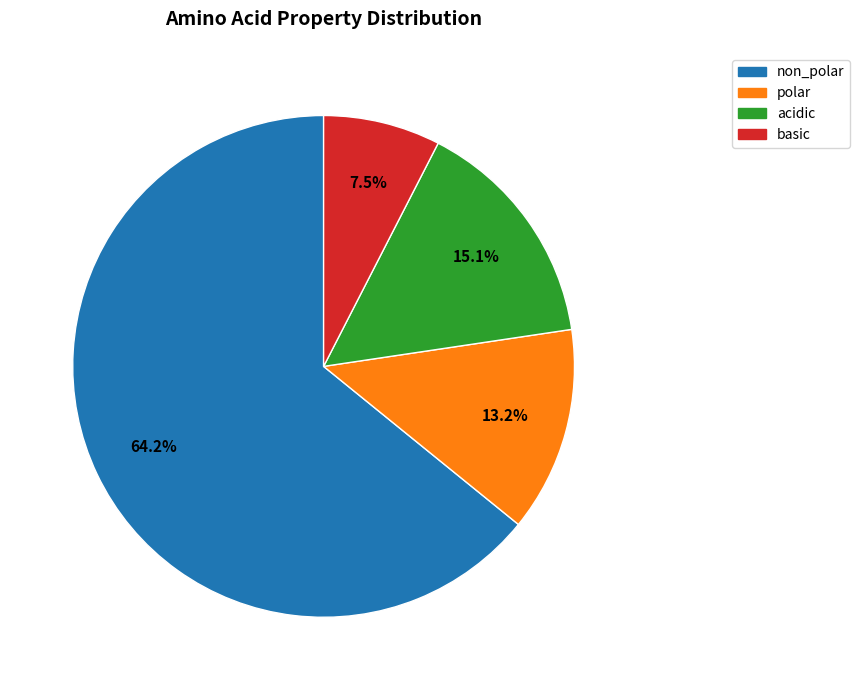

The acidic slice represents 15% of the pie. True or false?

True